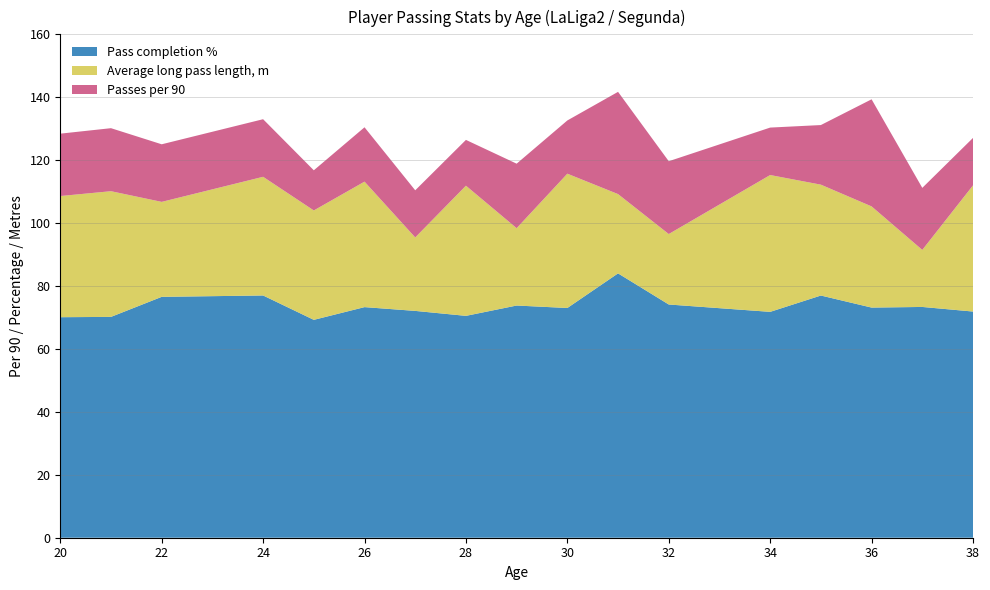

What is the total value across all series at 38?

127.1